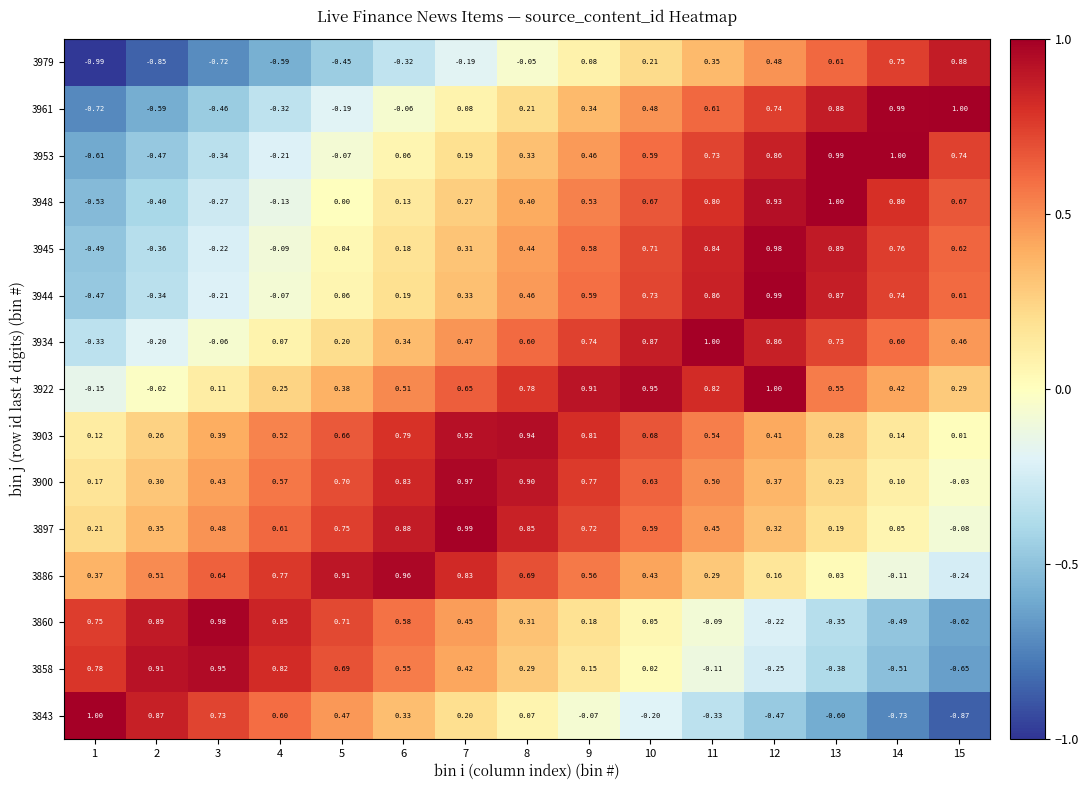

How many categories are shown in the chart?

15